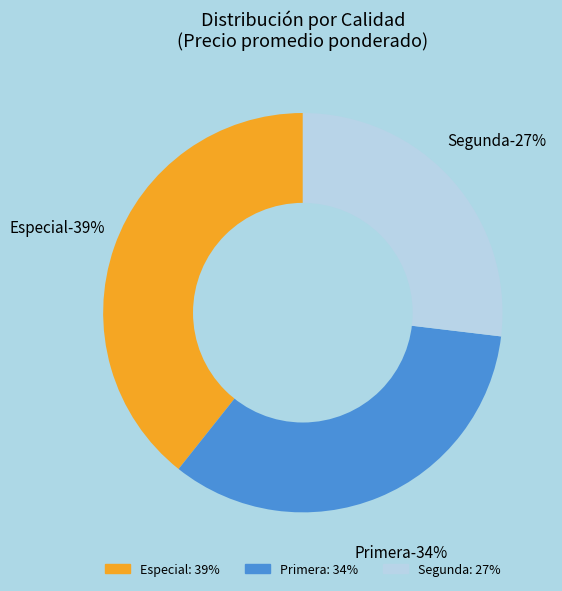

What percentage do Segunda and Especial together represent?

66.2%